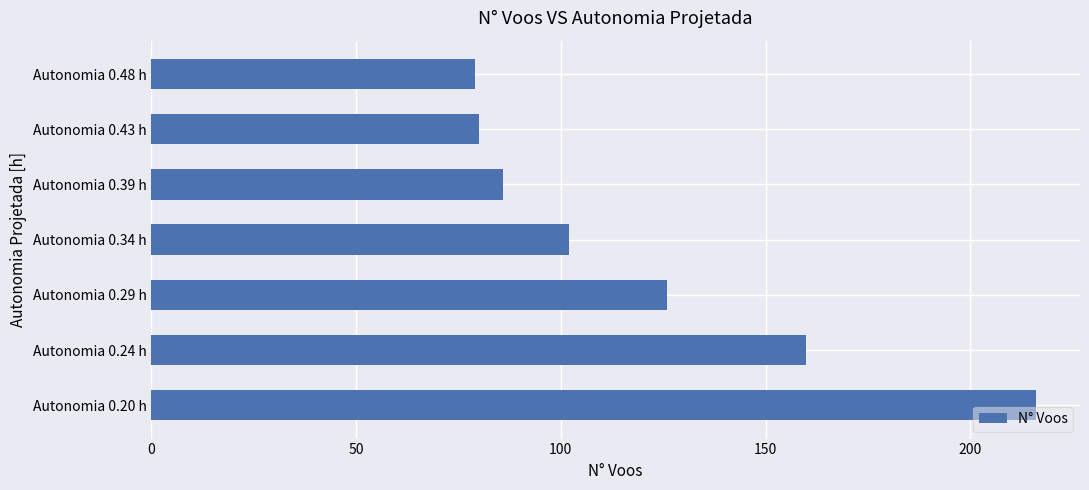

What is the minimum value shown in the chart?

79